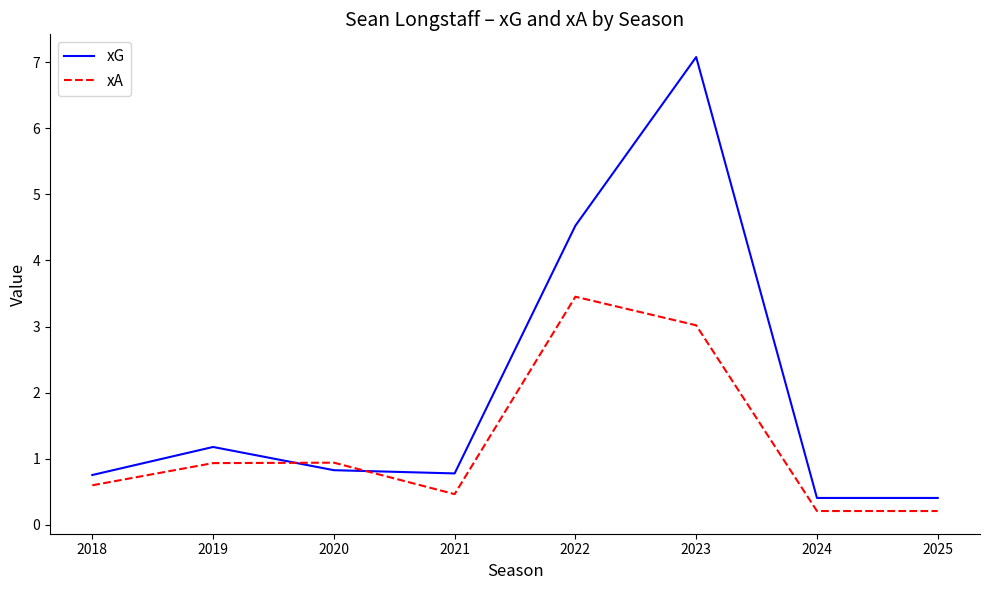

Reading left to right, transcribe all the data shown in this chart.

xG: 2018=0.8	2019=1.2	2020=0.8	2021=0.8	2022=4.5	2023=7.1	2024=0.4	2025=0.4
xA: 2018=0.6	2019=0.9	2020=0.9	2021=0.5	2022=3.5	2023=3.0	2024=0.2	2025=0.2